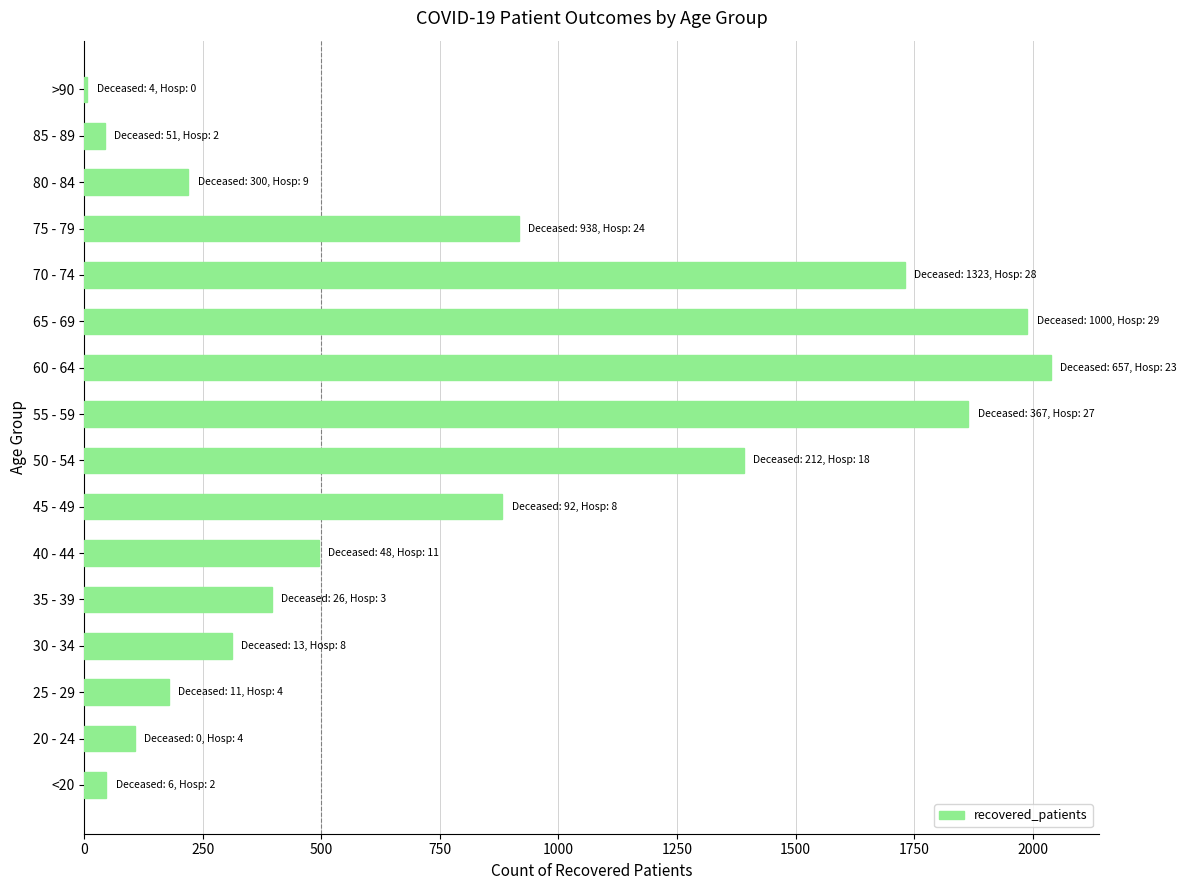

Are the bars horizontal?

Yes